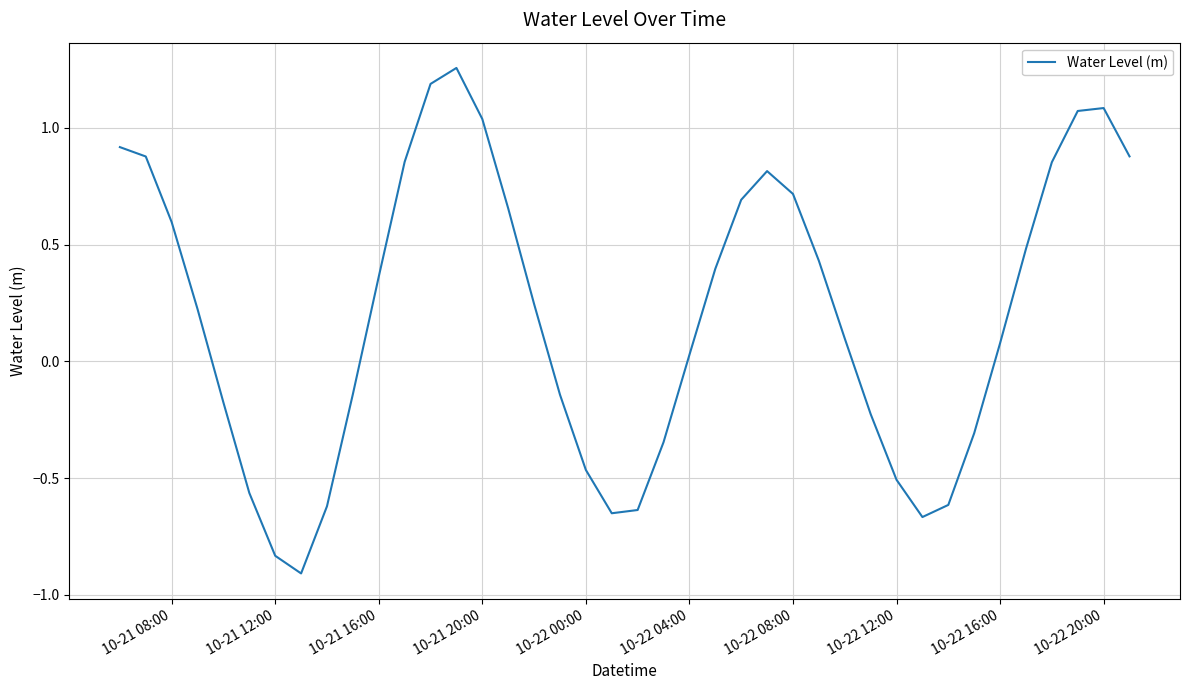

What is the difference between the maximum and minimum values?

2.2